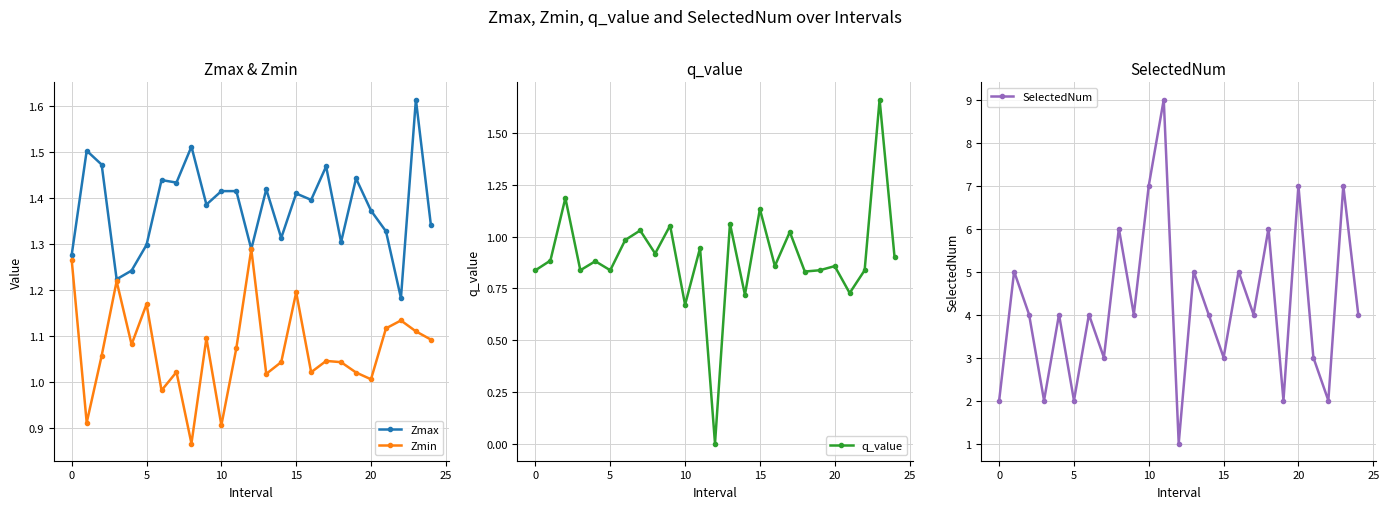

How many interior local peaks does the q_value series have?

10